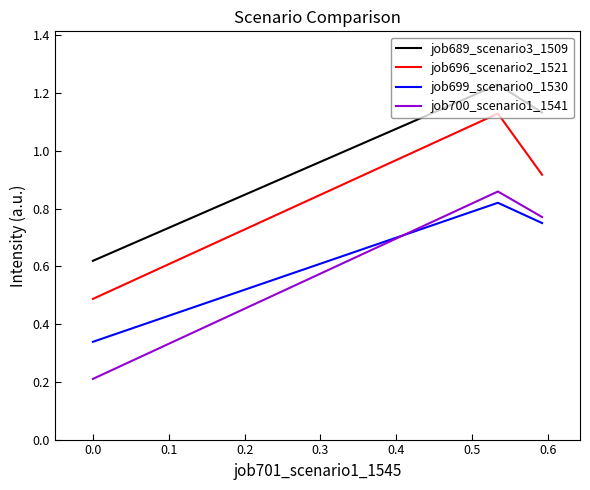

How many lines are shown in the chart?

4